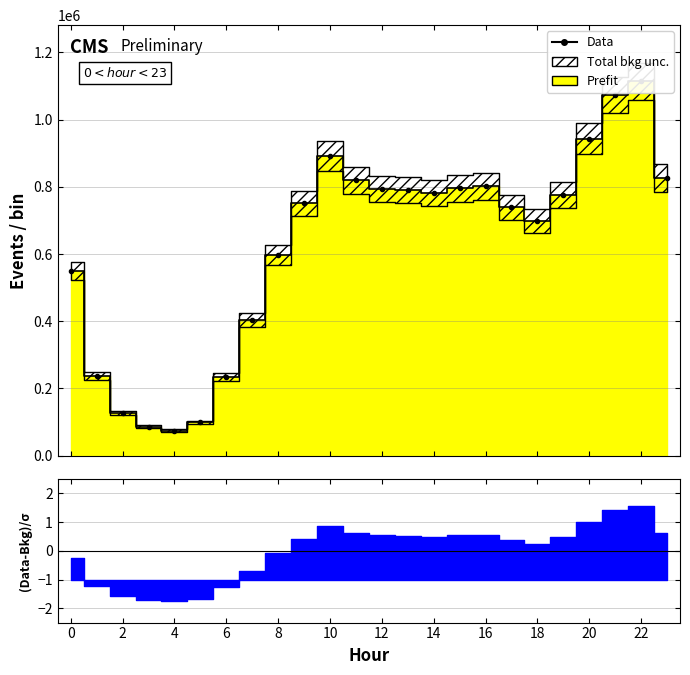

What value does the data have at 20, to the nearest 50?

943650